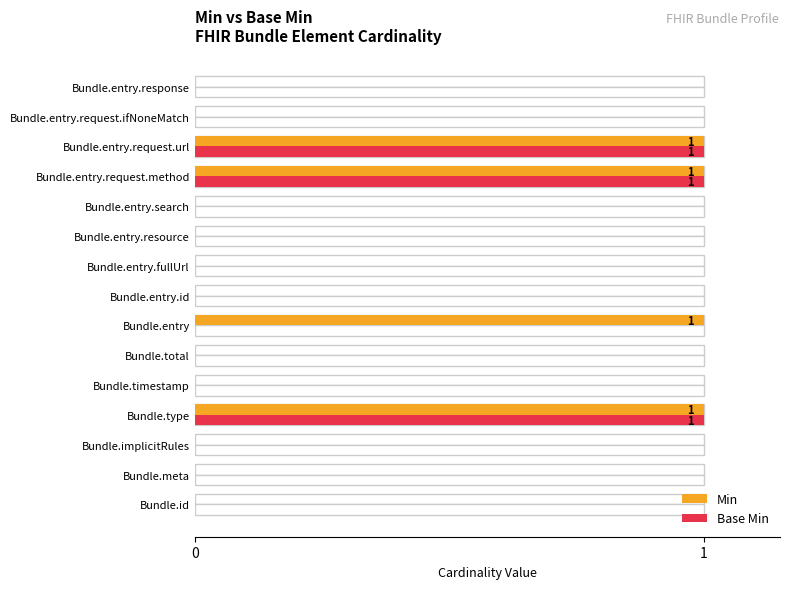

How many bars are there in total?

30